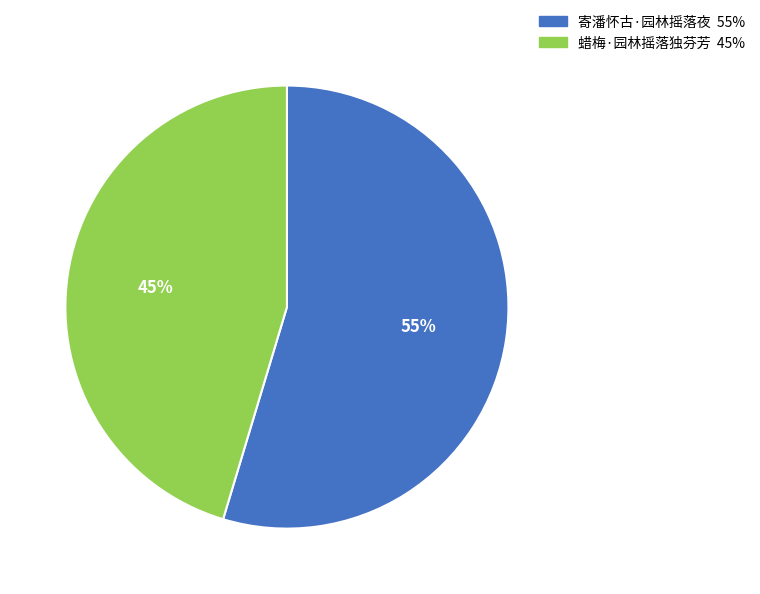

Combined, do 蜡梅·园林摇落独芬芳 and 寄潘怀古·园林摇落夜 account for over 50%?

Yes